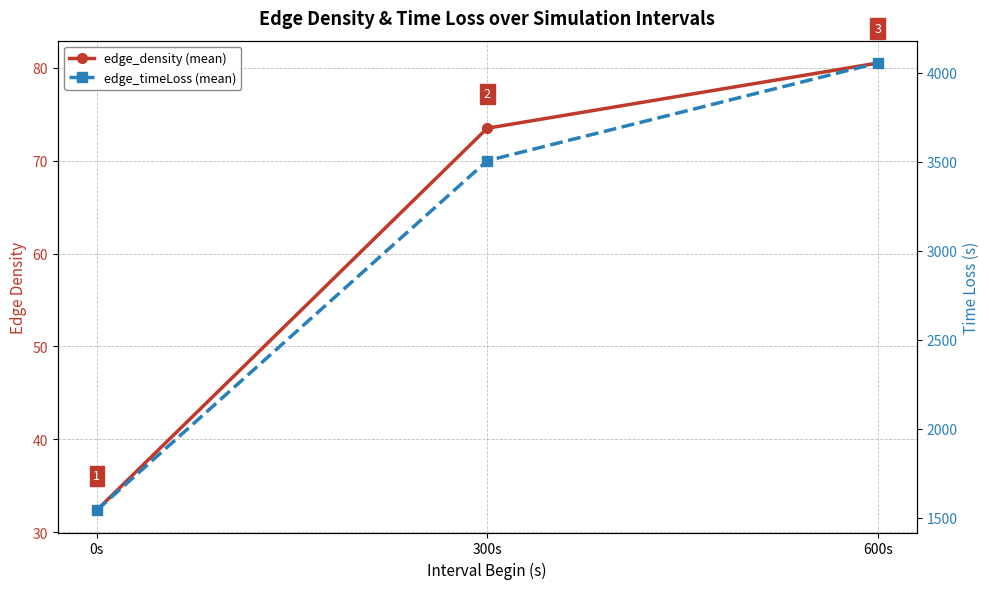

Is this an area chart (filled region under the line)?

No